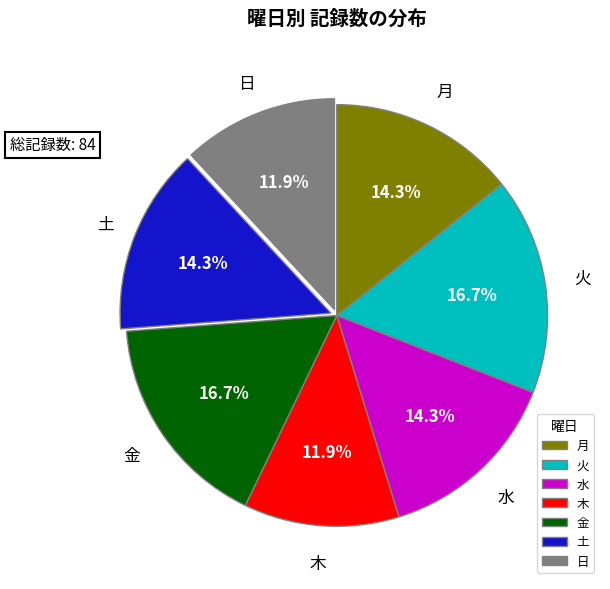

Is it true that 水 is 29% of the pie?

False